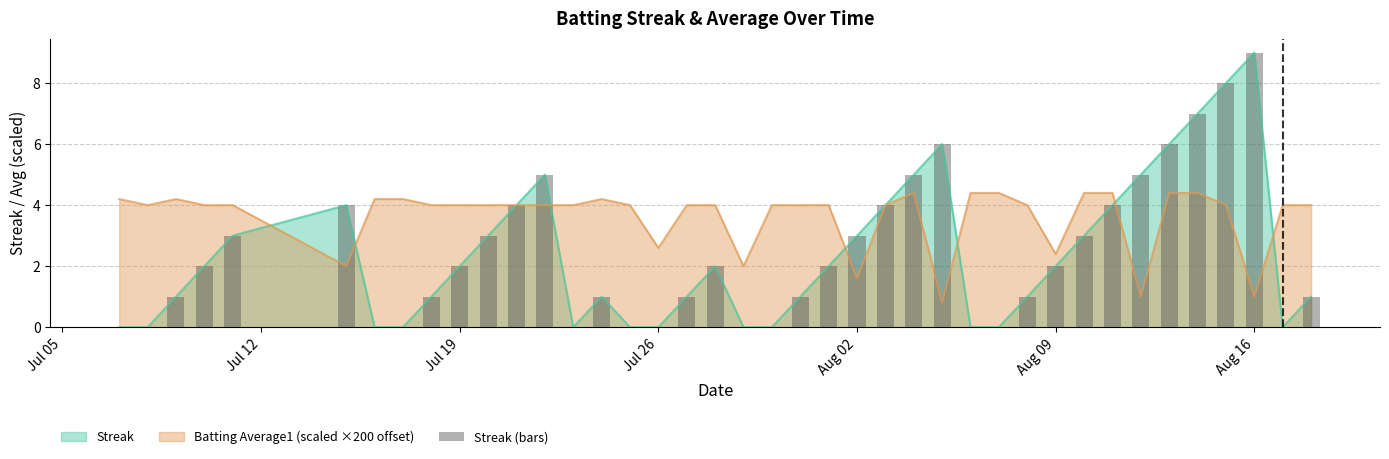

The Streak series shows 0.0 at Jul 26. True or false?

True